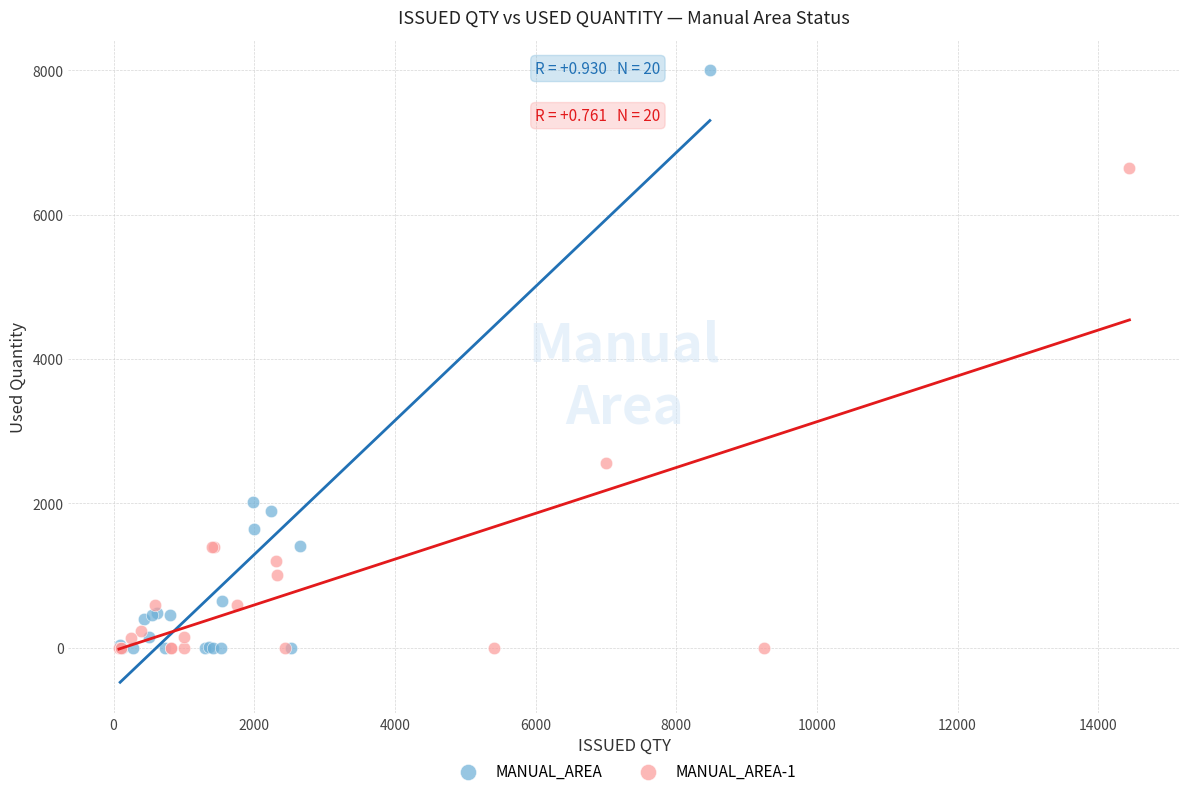

Which series has the largest Y range (max minus min)?

MANUAL_AREA